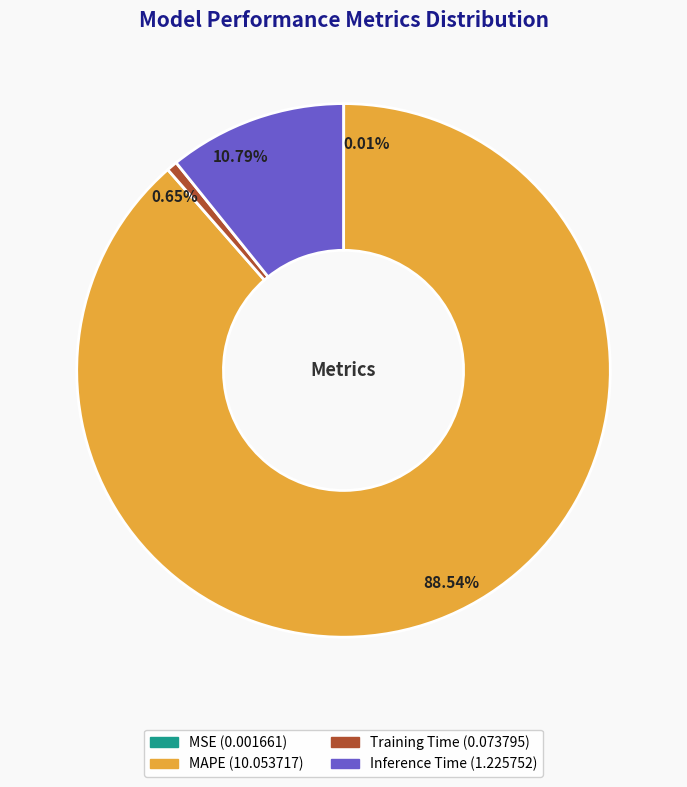

What is the largest slice in the pie chart?

MAPE